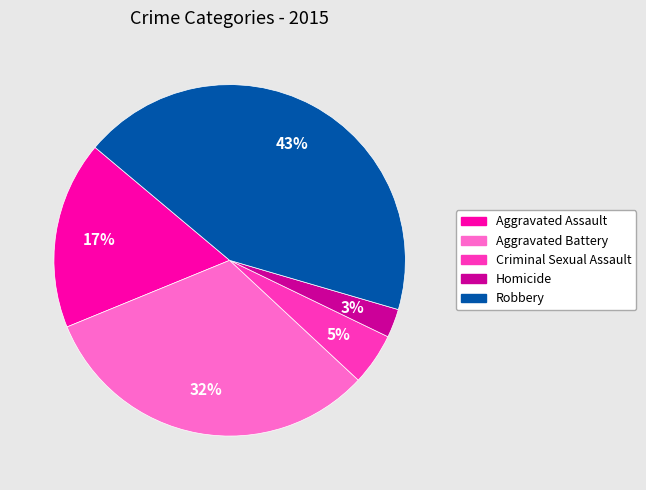

Between Aggravated Battery and Aggravated Assault, which is larger?

Aggravated Battery